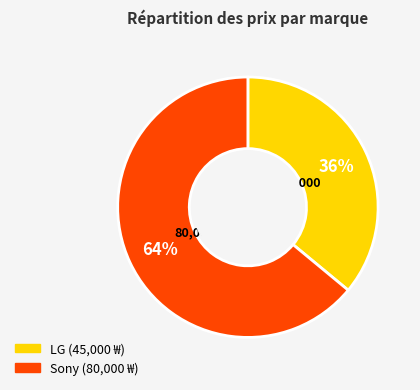

How many segments does this pie chart have?

2